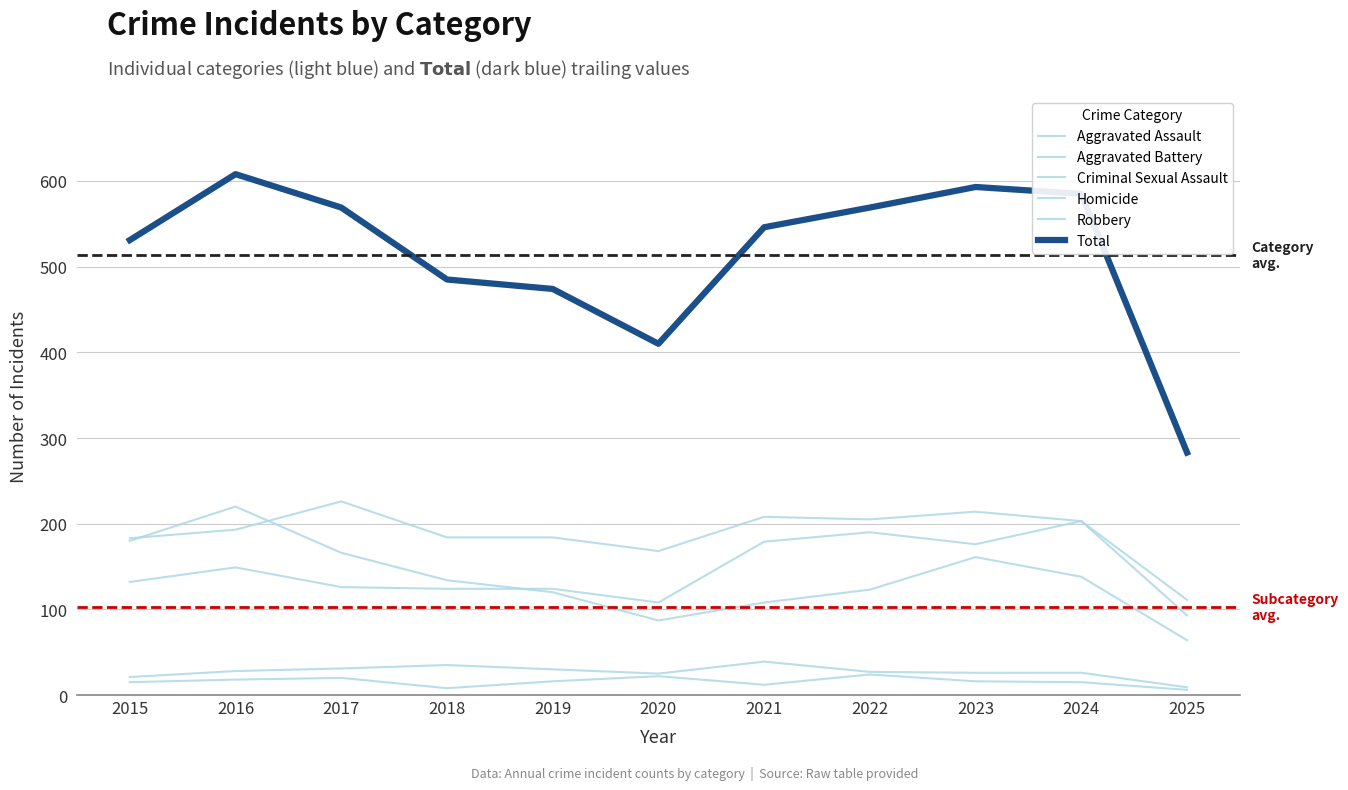

What is the value of the Robbery point at the 4th from the left?

134